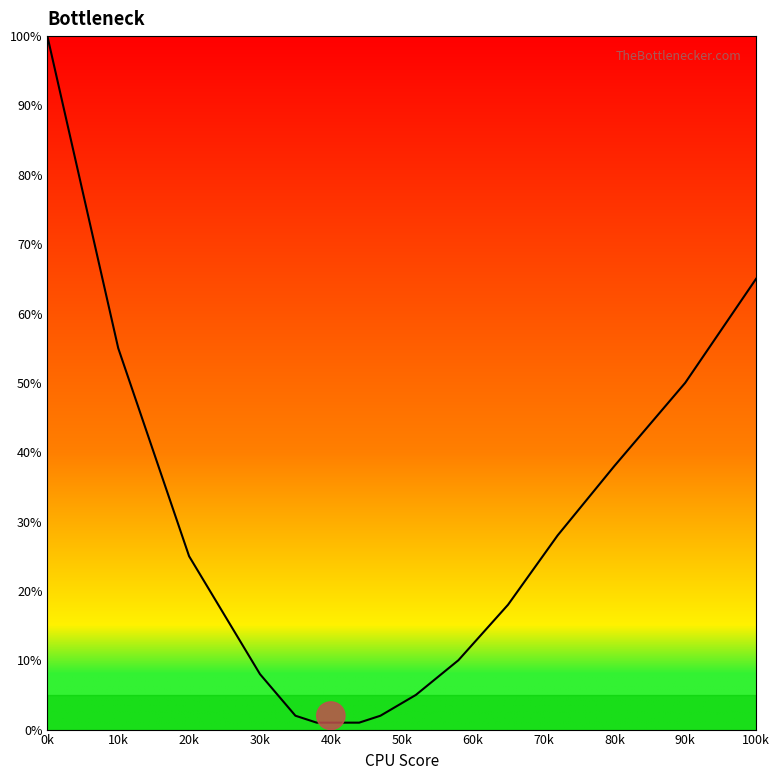

What is the difference between the maximum and minimum values?

99